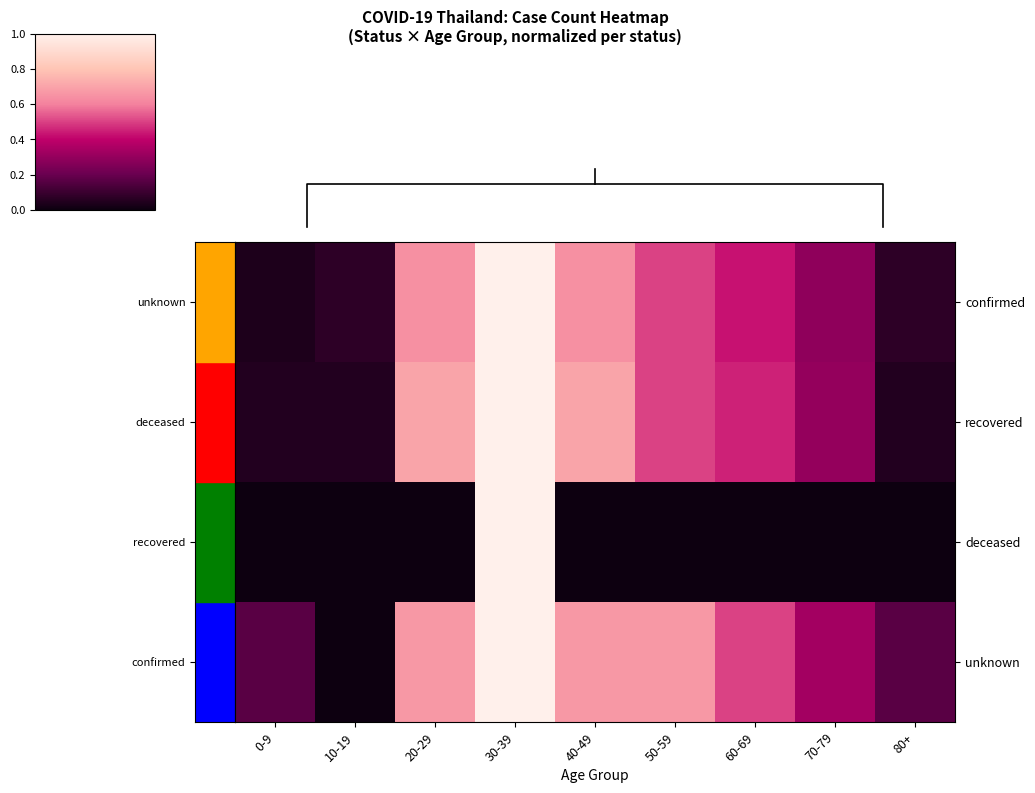

Which label corresponds to the smallest value in the chart?

0-9